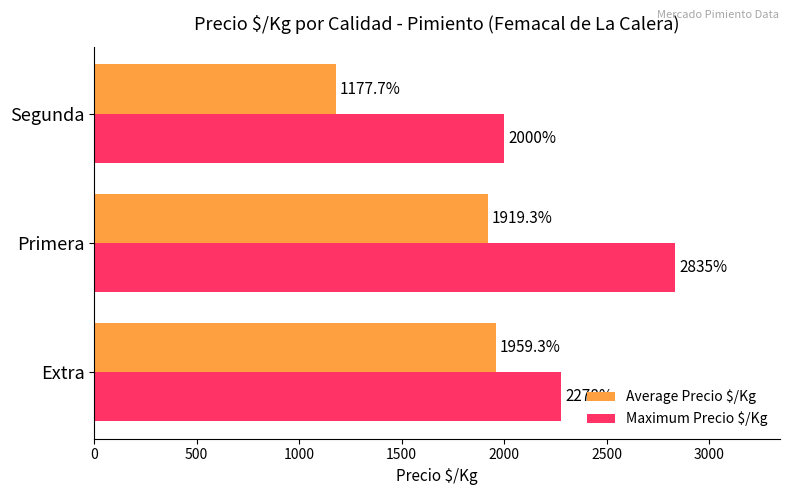

Count the Maximum Precio $/Kg values in the range 2000 to 2835.

3